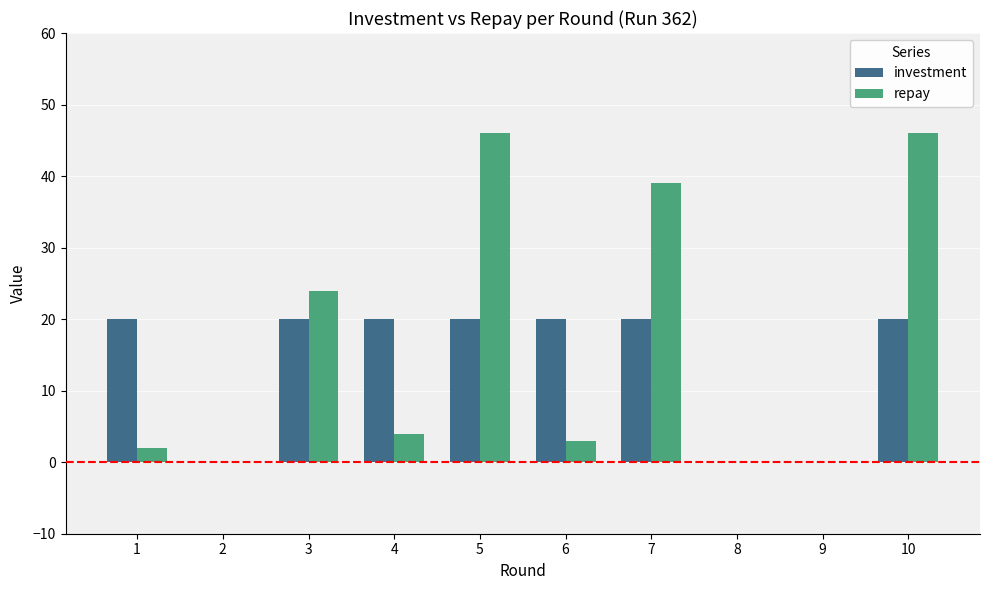

What is the sum of all repay values?

164